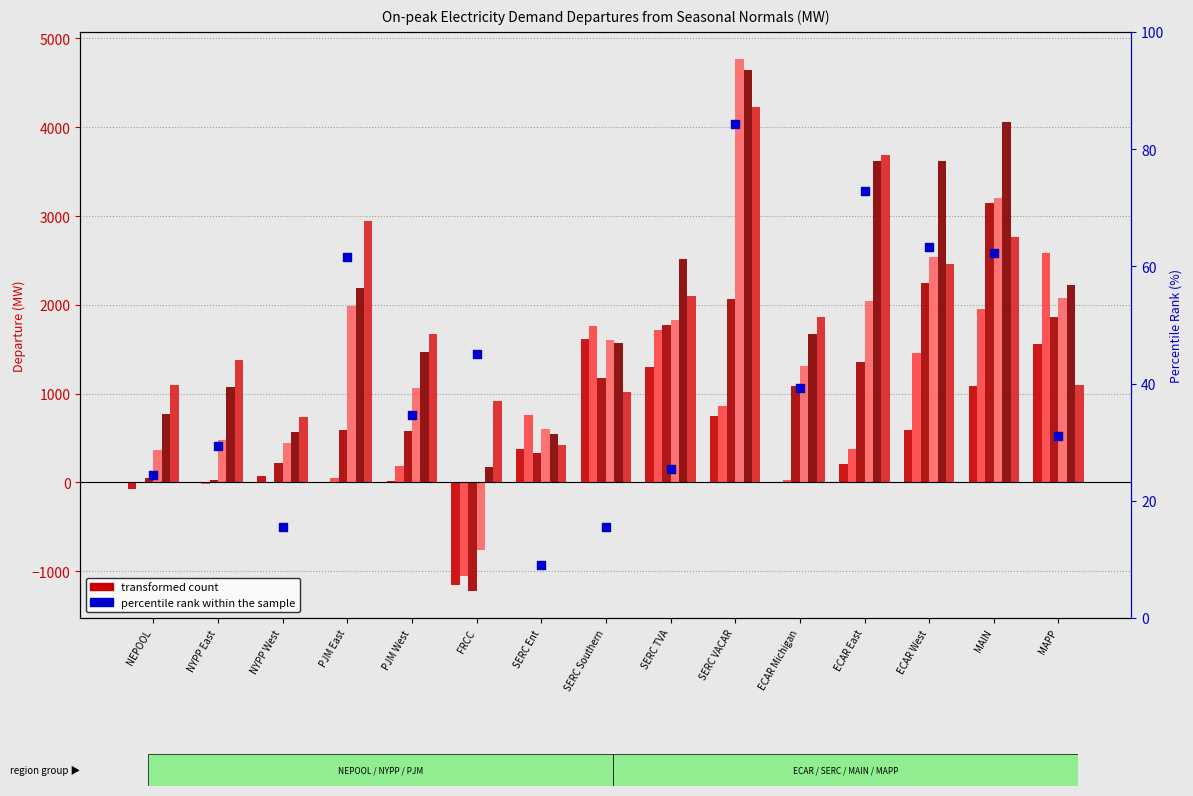

Between ECAR Michigan and SERC Ent, which is larger?

ECAR Michigan